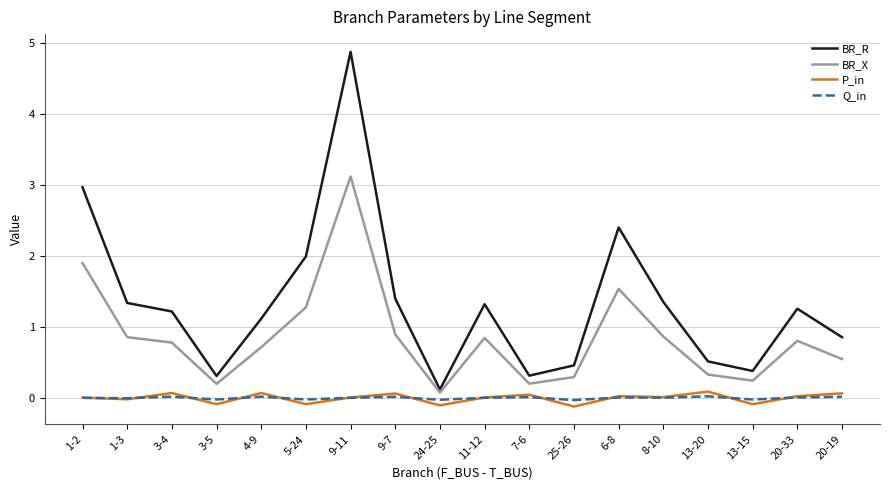

What is the difference between the highest and lowest values at 24-25?

0.2